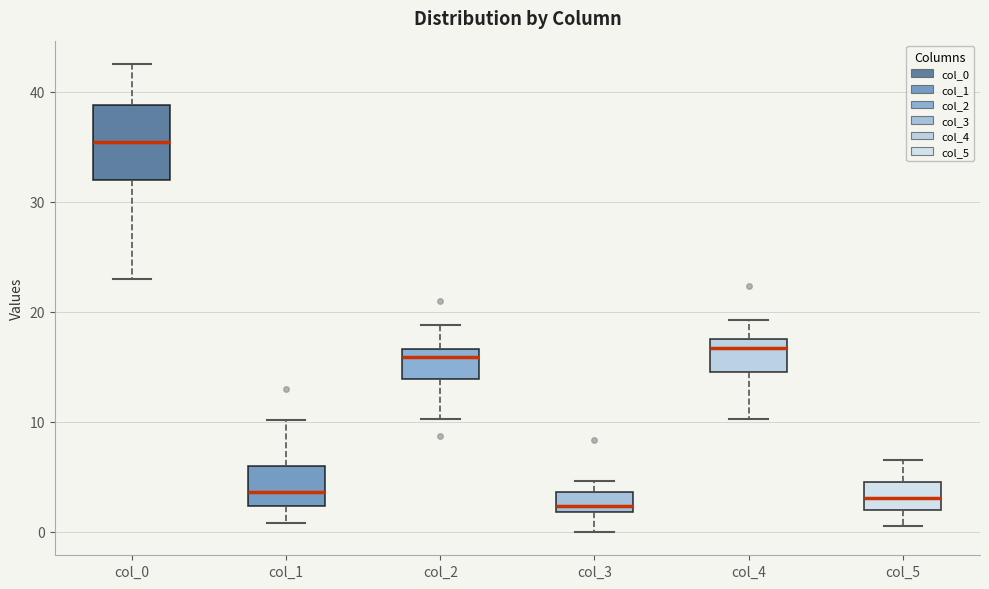

Reading left to right, read every box against the y-axis: the position of its median line, the range the box covers, and the ends of its whiskers. The values are not printed on the chart, so give them approximately, as read against the axis.

col_0: median 35, box 32 to 39, whiskers 23 to 43
col_1: median 4, box 2 to 6, whiskers 1 to 10
col_2: median 16, box 14 to 17, whiskers 10 to 19
col_3: median 2 (just above the box's lower edge), box 2 to 4, whiskers 0 to 5
col_4: median 17, box 15 to 18, whiskers 10 to 19
col_5: median 3, box 2 to 5, whiskers 1 to 7